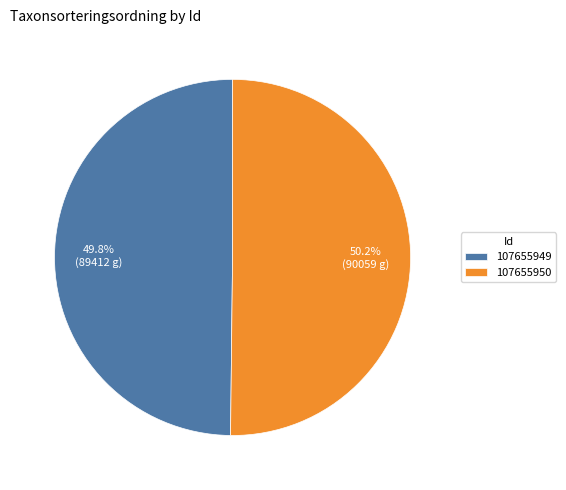

How many segments does this pie chart have?

2